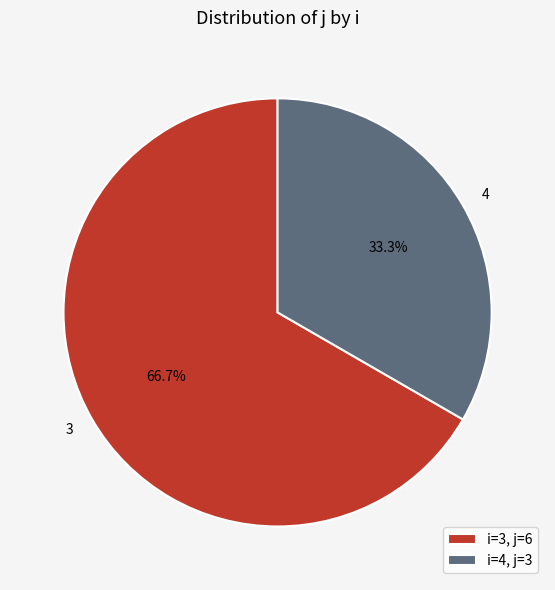

Combined, what portion of the pie is 4 and 3?

100.0%